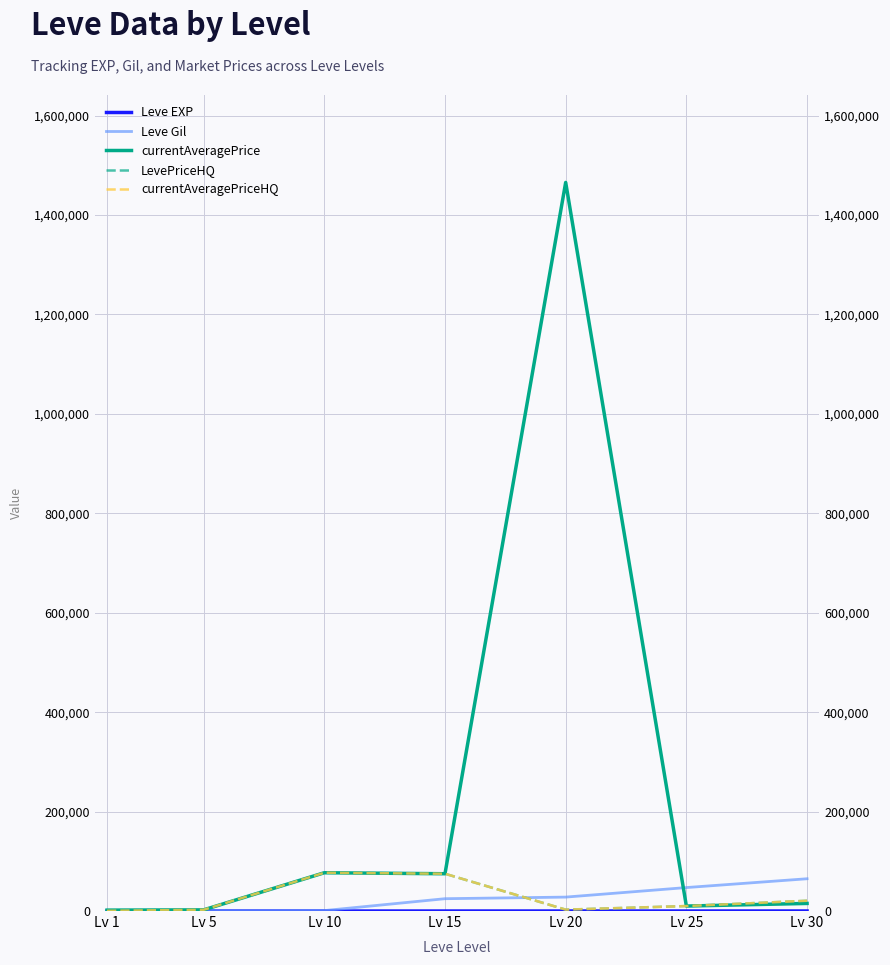

Between Lv 1 and Lv 5, which is larger?

Lv 5